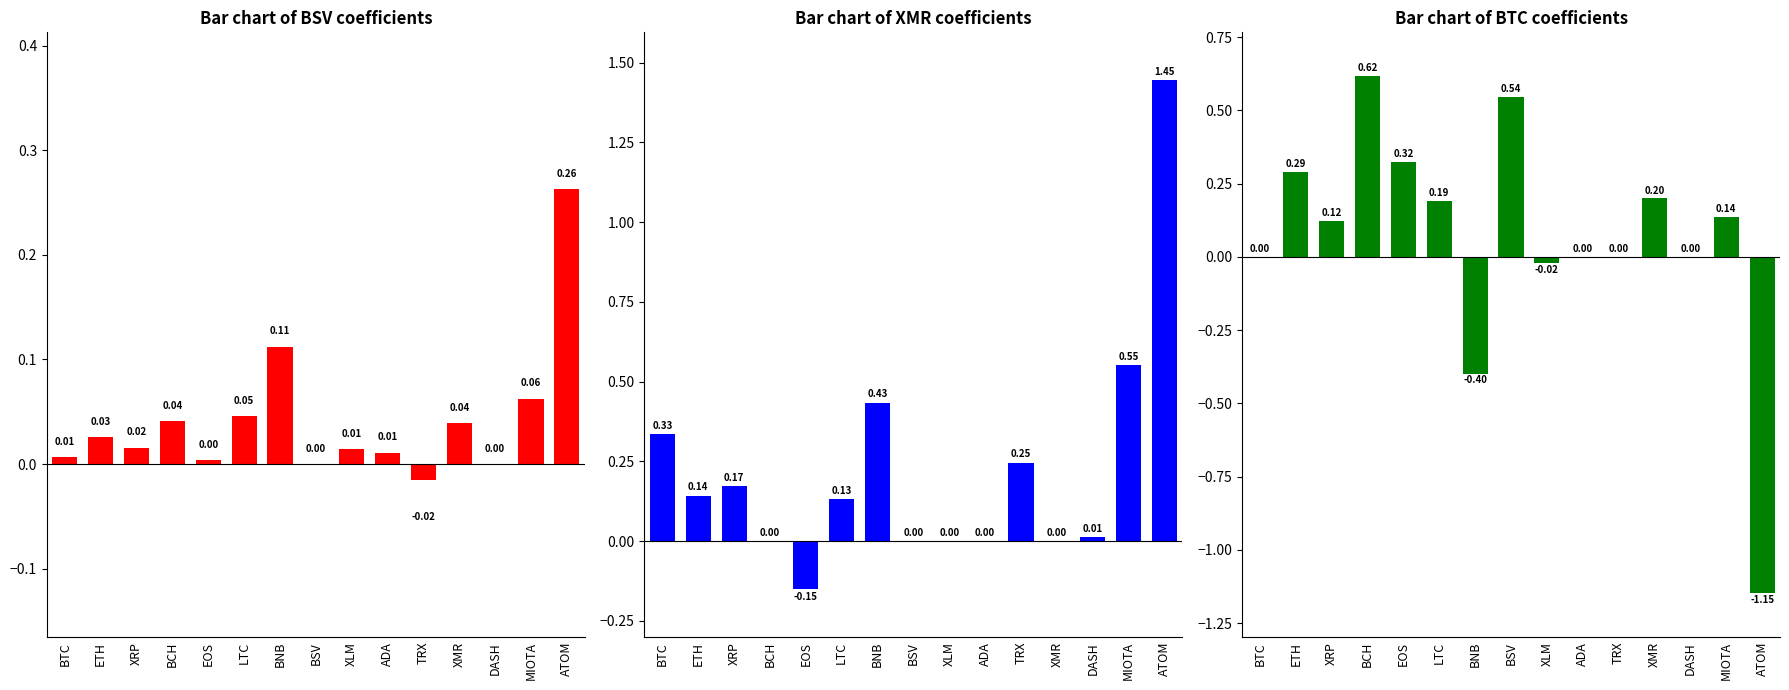

What is the difference between the BSV values at BCH and ATOM?

0.2